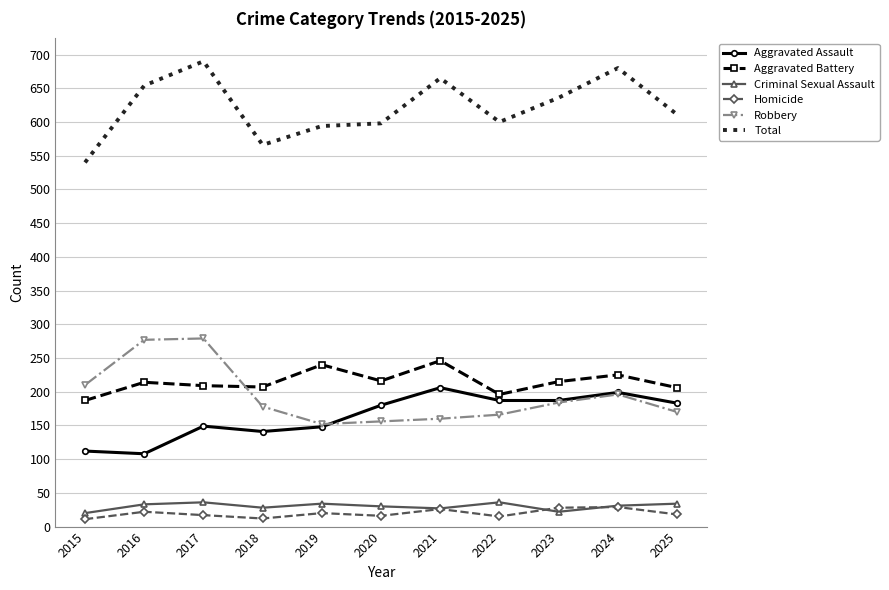

True or false: Total and Criminal Sexual Assault intersect in this chart.

False